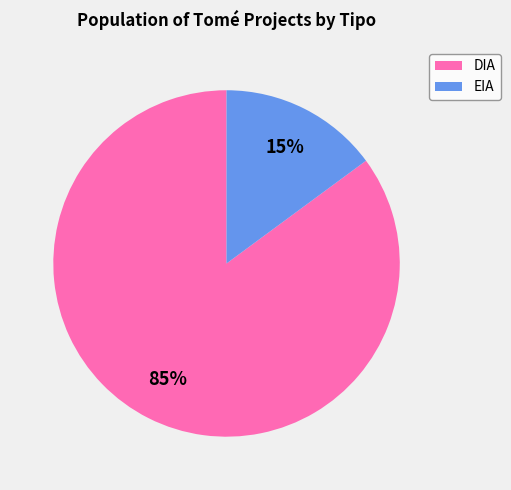

Rank the categories by value from lowest to highest.

EIA, DIA